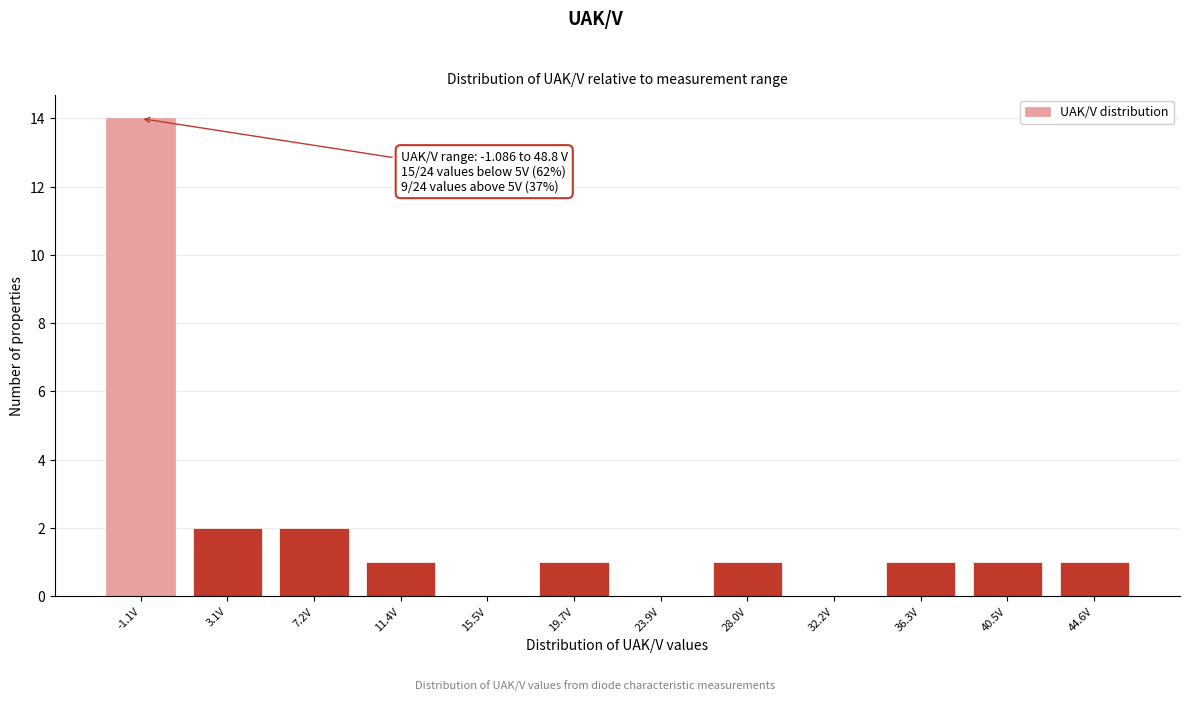

Reading left to right, what are all the values shown in this chart?

-1.1V=14	3.1V=2	7.2V=2	11.4V=1	15.5V=0	19.7V=1	23.9V=0	28.0V=1	32.2V=0	36.3V=1	40.5V=1	44.6V=1